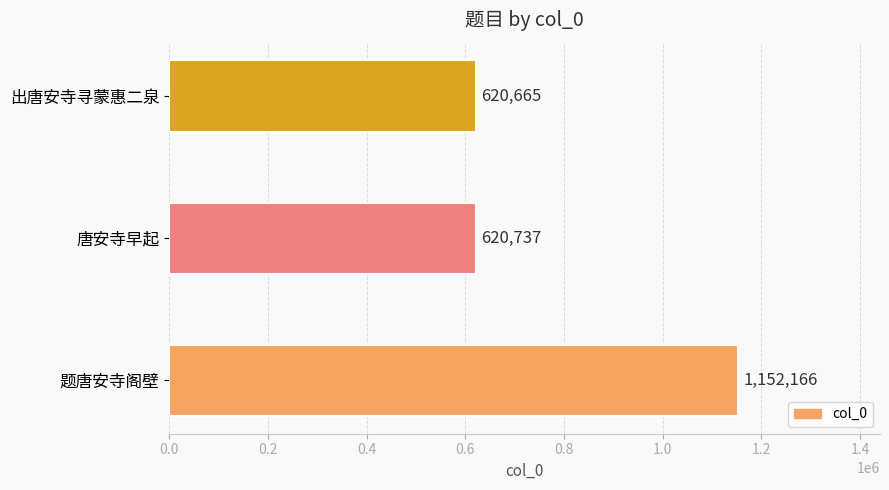

How many values are below 620737?

1